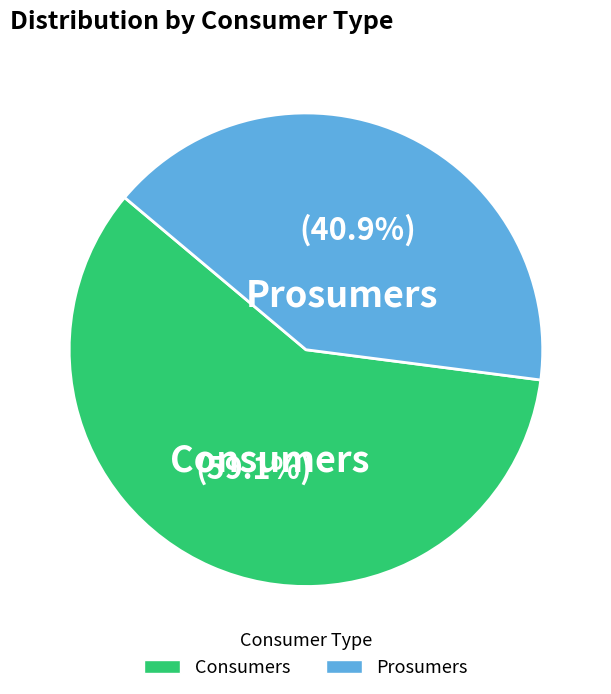

What percentage is NOT represented by Consumers?

40.9%